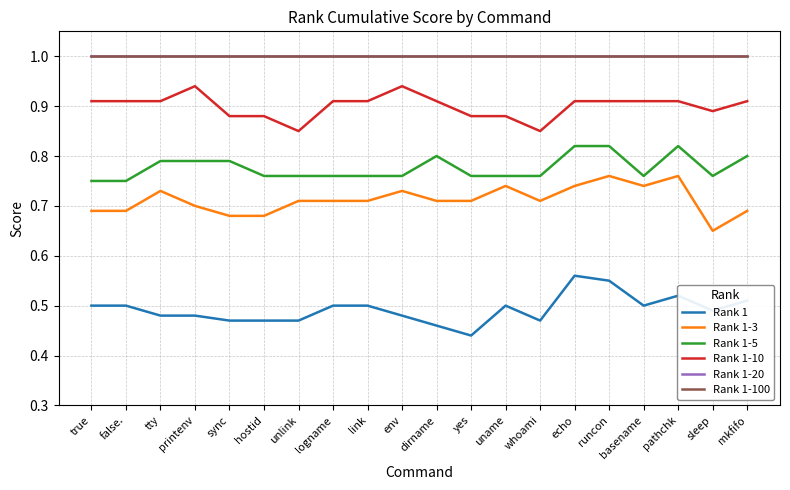

Does the chart have visible grid lines?

Yes